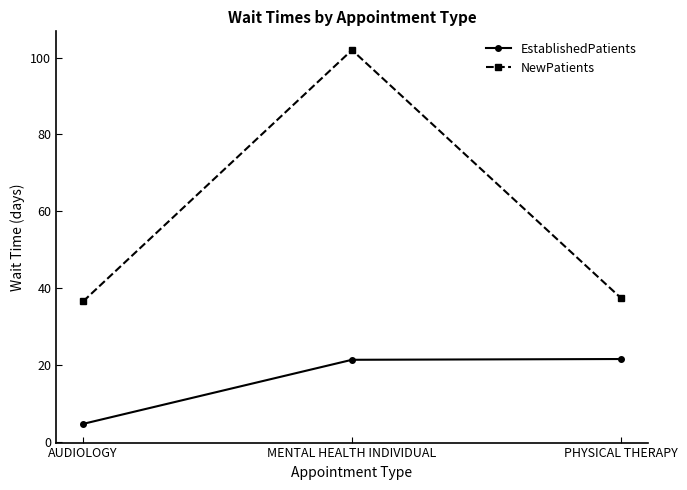

What position from the right is PHYSICAL THERAPY?

1